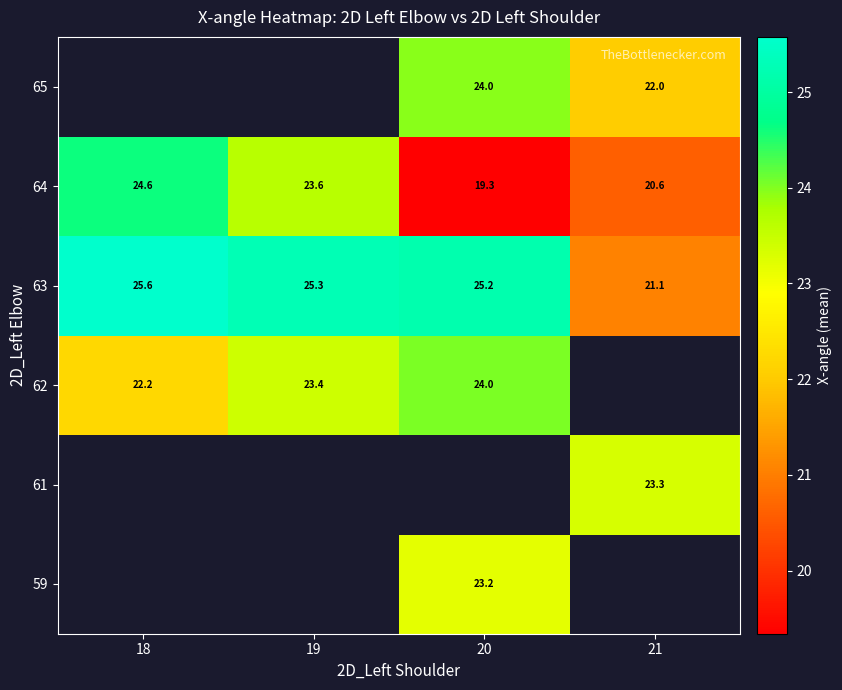

Which series changed the most between 20 and 21?

63